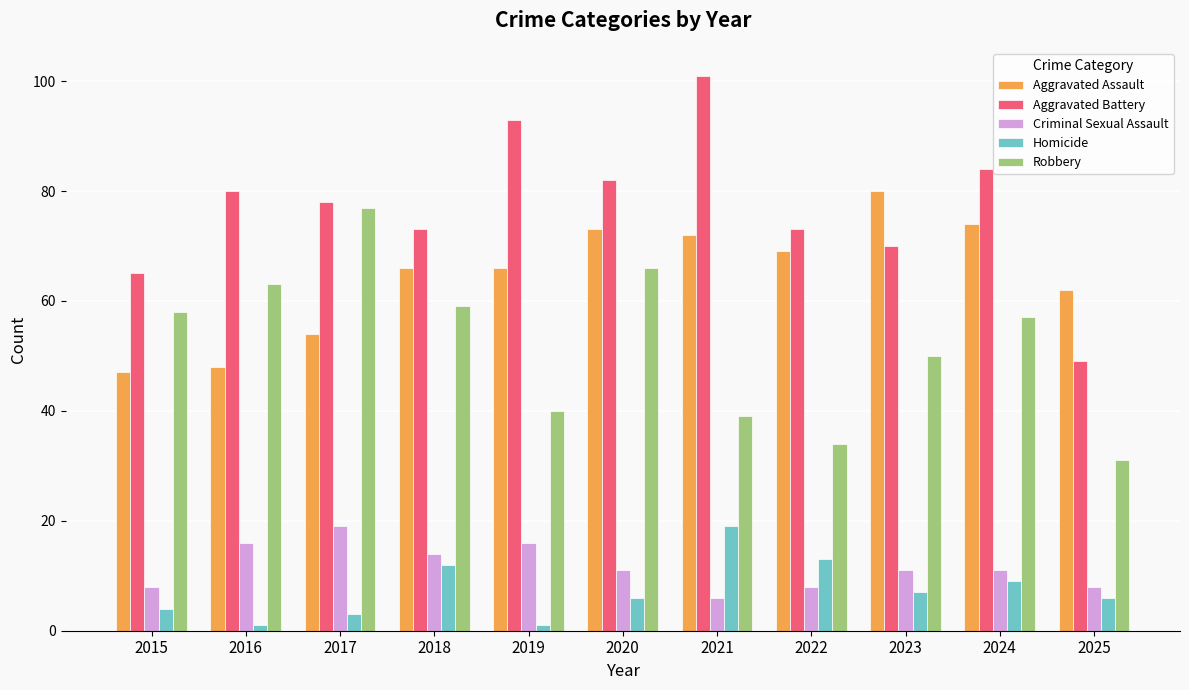

Is the value of Aggravated Battery at 2015 greater than the value of Robbery at 2016?

Yes